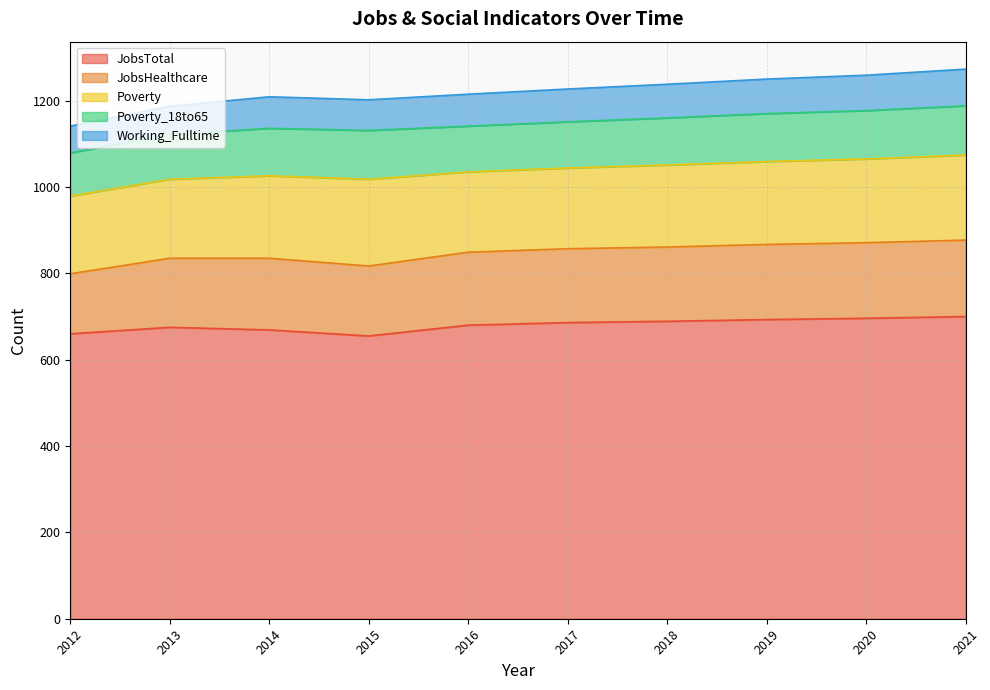

What are all the series names shown in the legend?

JobsTotal, JobsHealthcare, Poverty, Poverty_18to65, Working_Fulltime